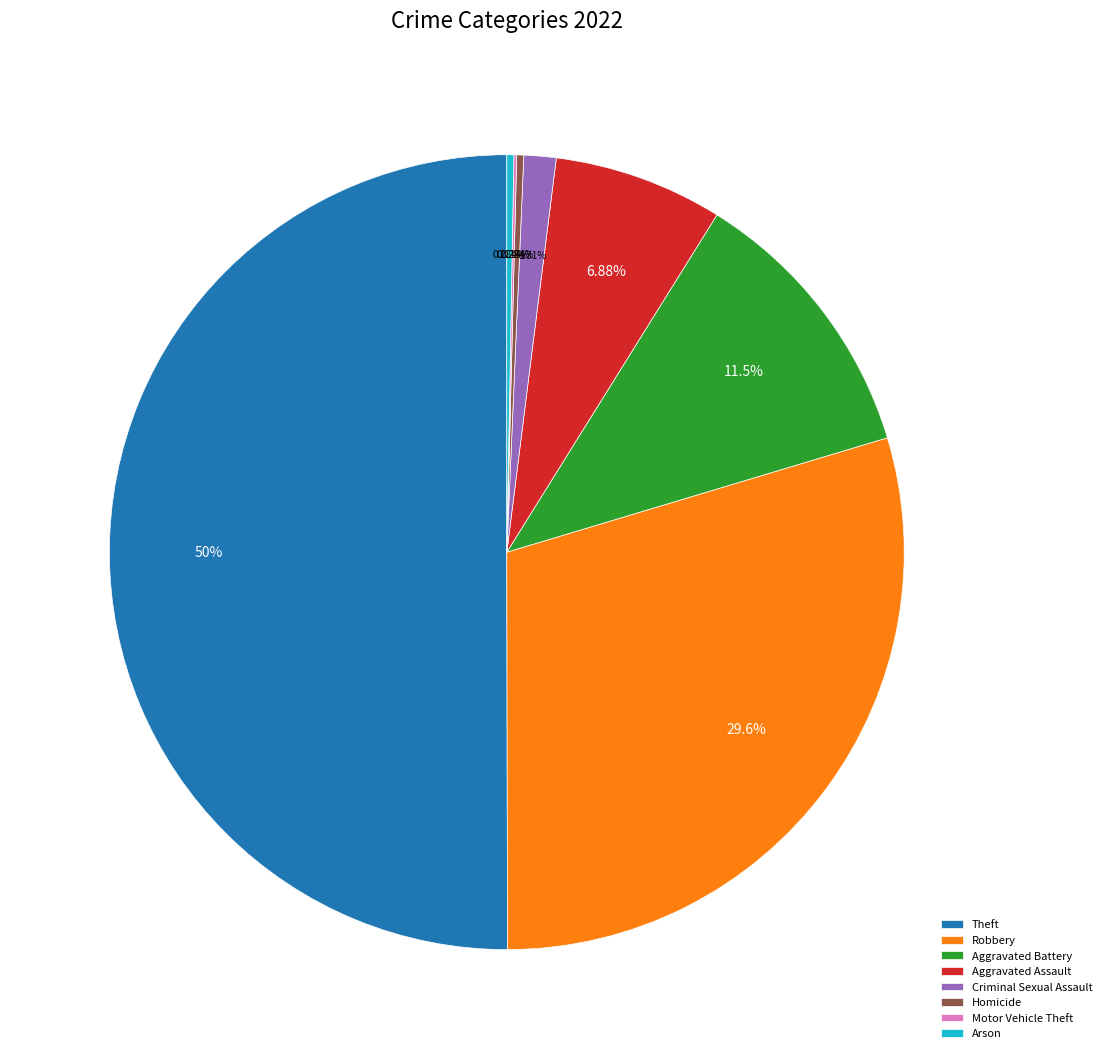

Between Aggravated Assault and Theft, which is larger?

Theft